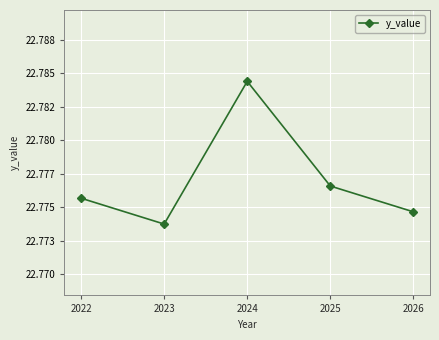

Where is the first local minimum?

2023